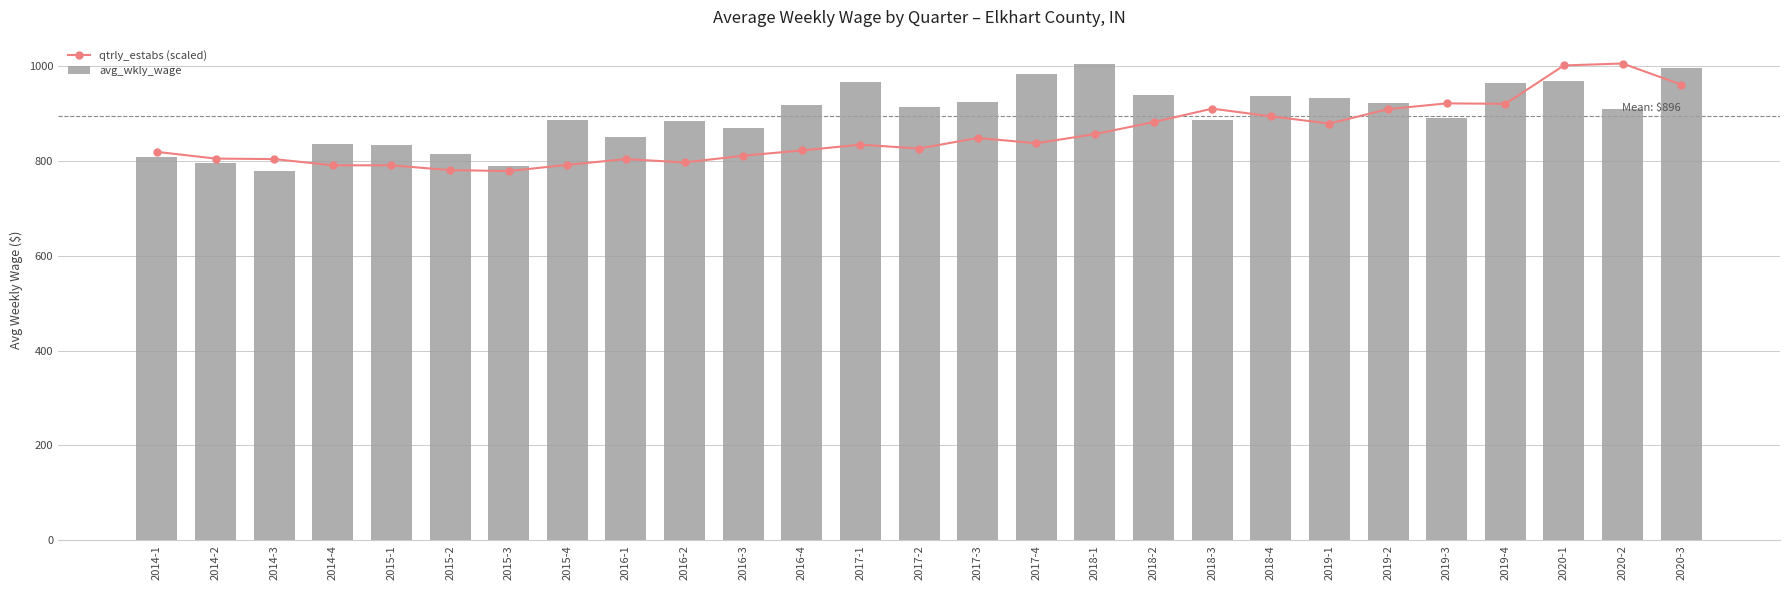

At how many categories does at least one series exceed 983?

4